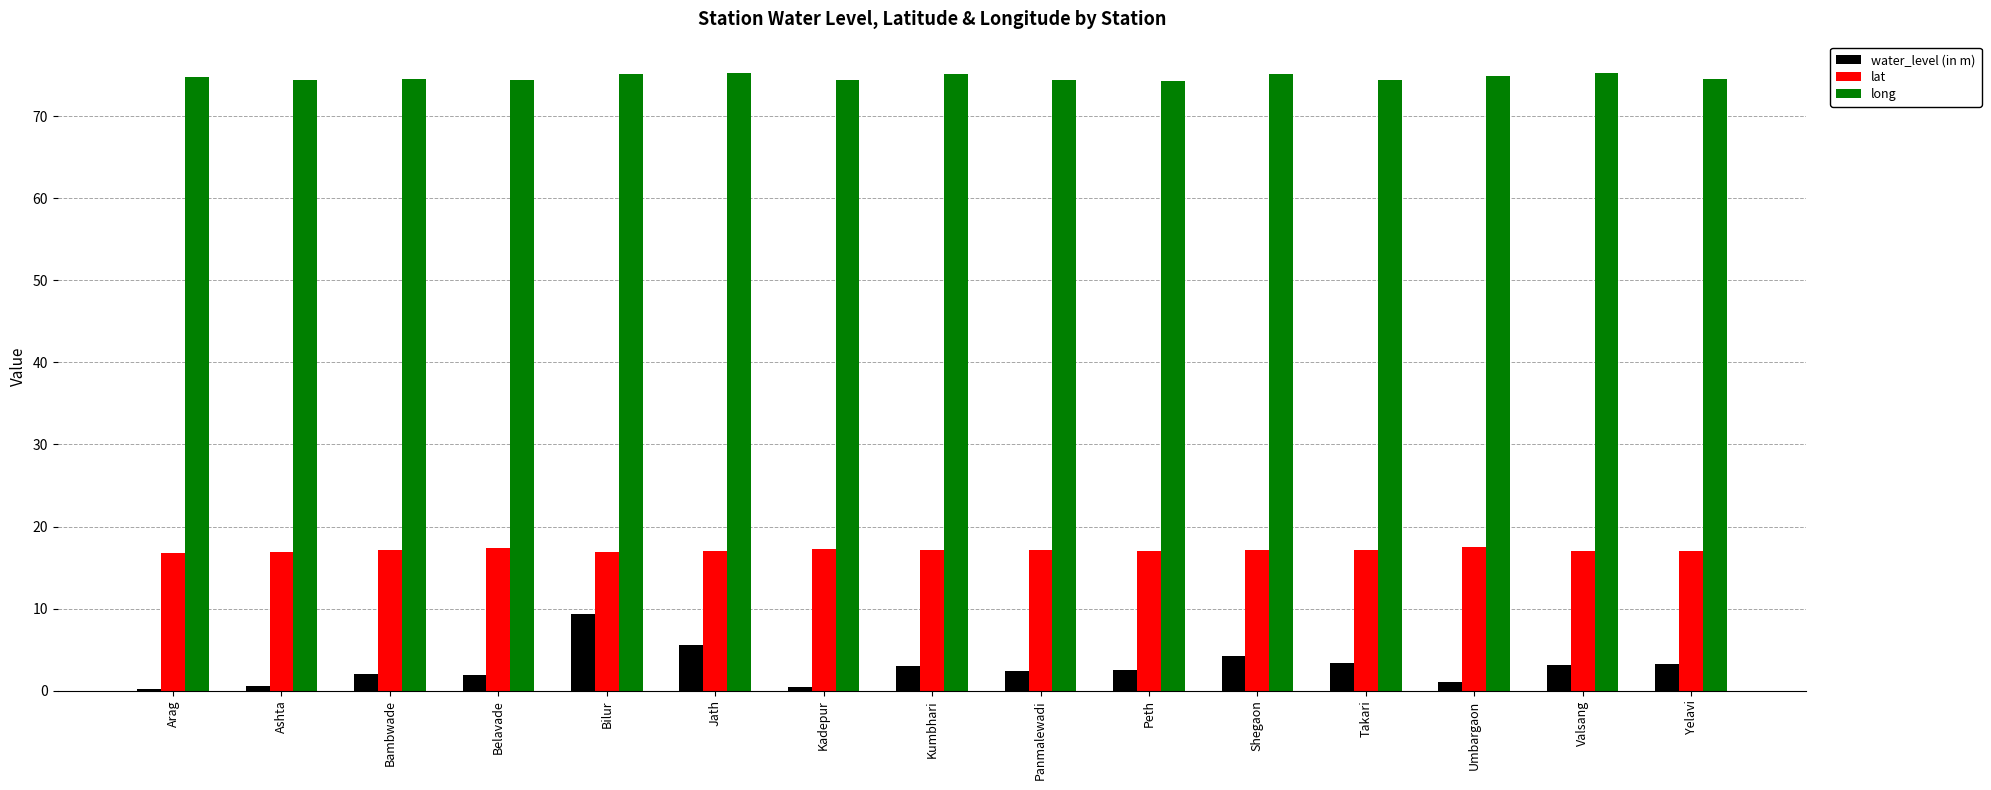

Count the number of data series in this chart.

3